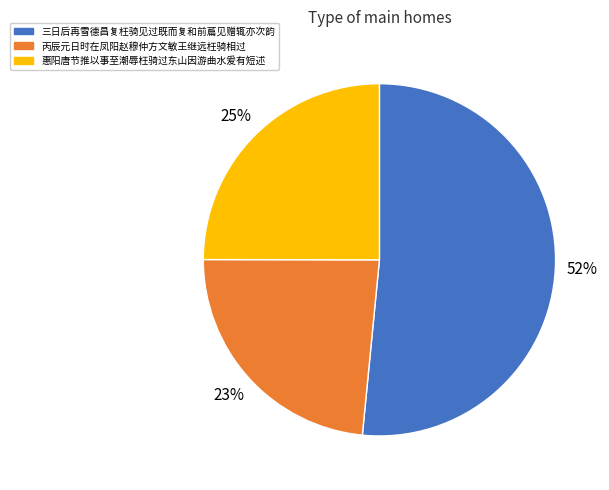

To the nearest percent, what is the average slice percentage?

33%